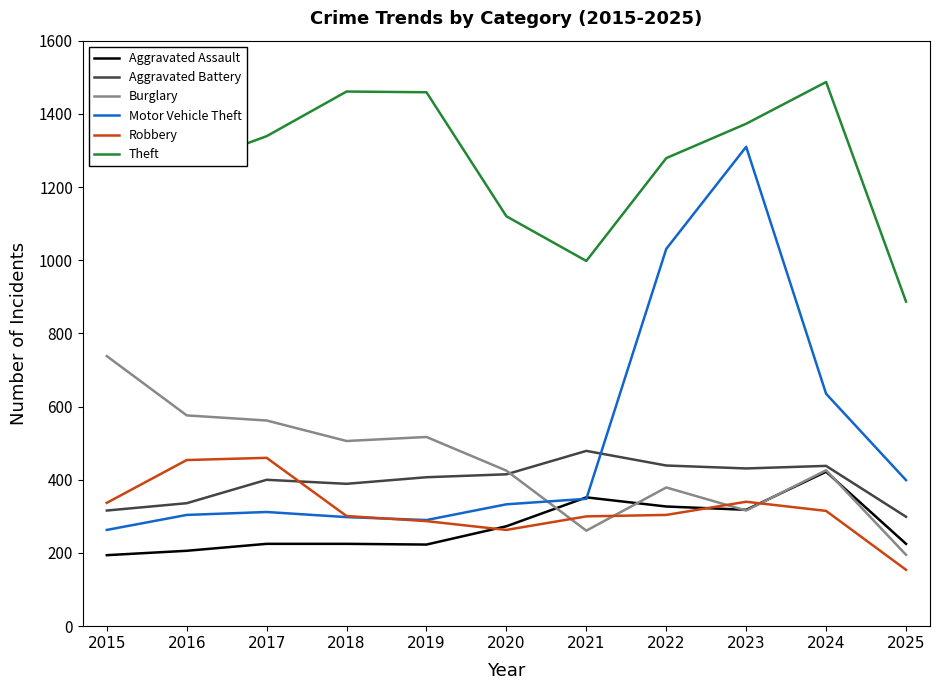

The value of Motor Vehicle Theft at 2018 is 298. True or false?

True